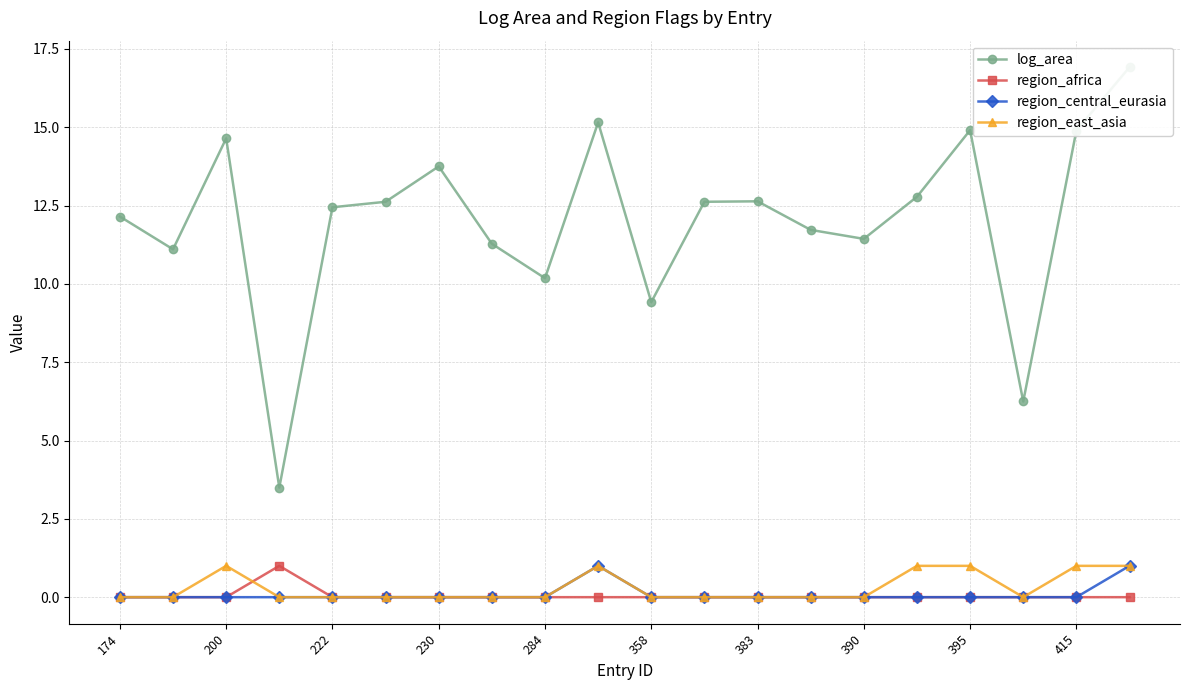

The region_africa series shows 1 at 390. True or false?

False